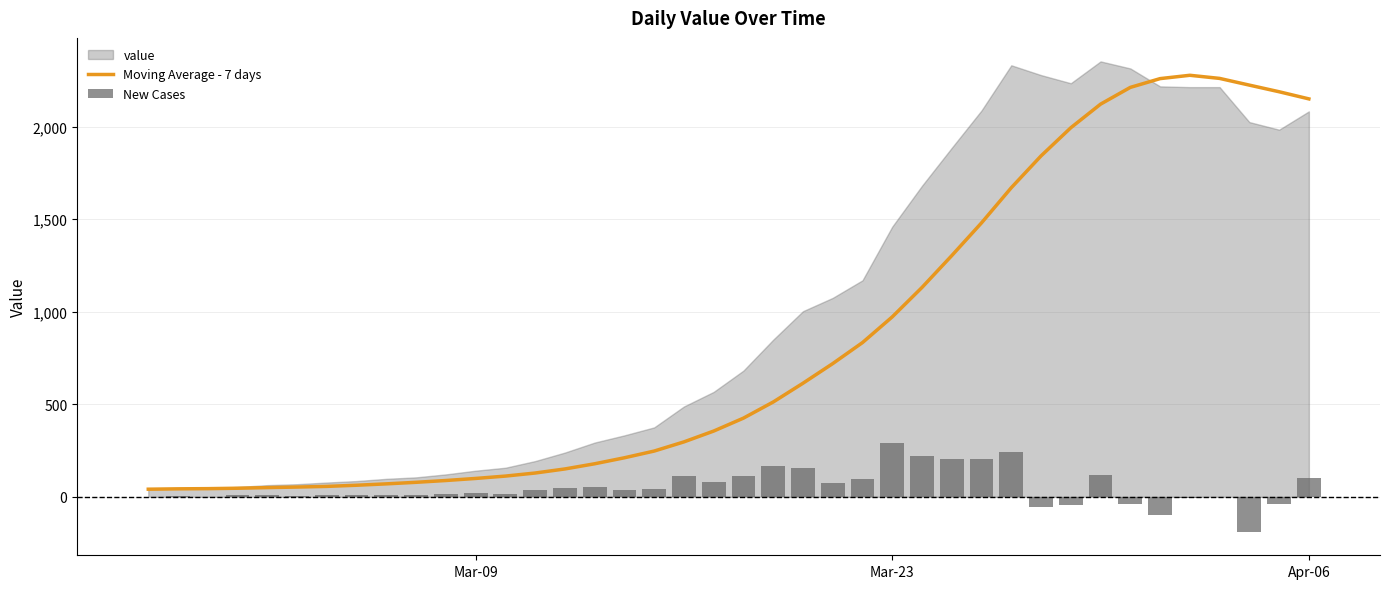

What is the value of the Moving Average - 7 days bar at the 40th from the left?

2150.4